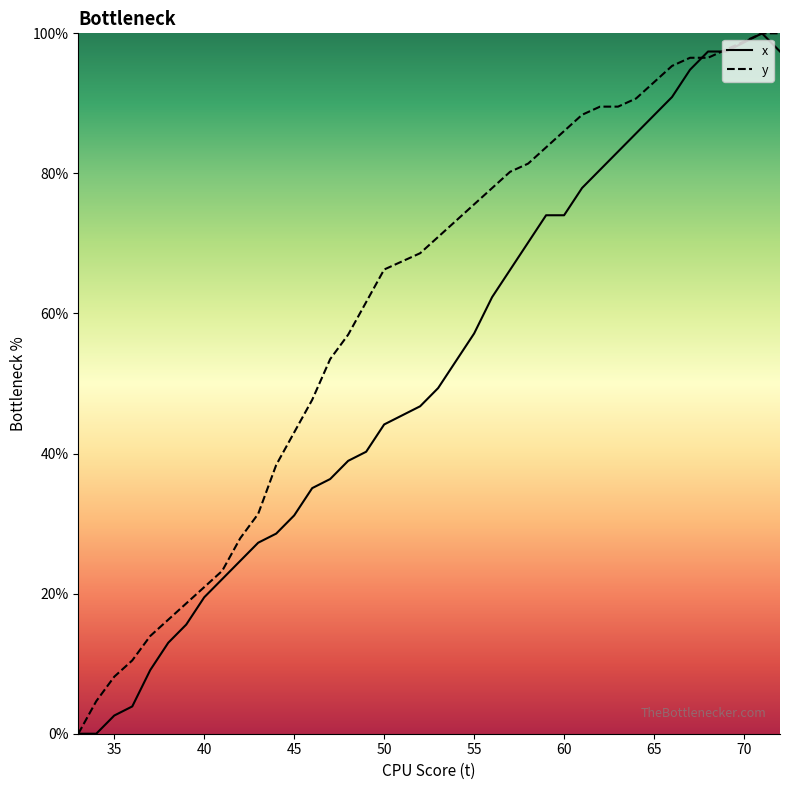

The value of x at 55 is 102.3. True or false?

False